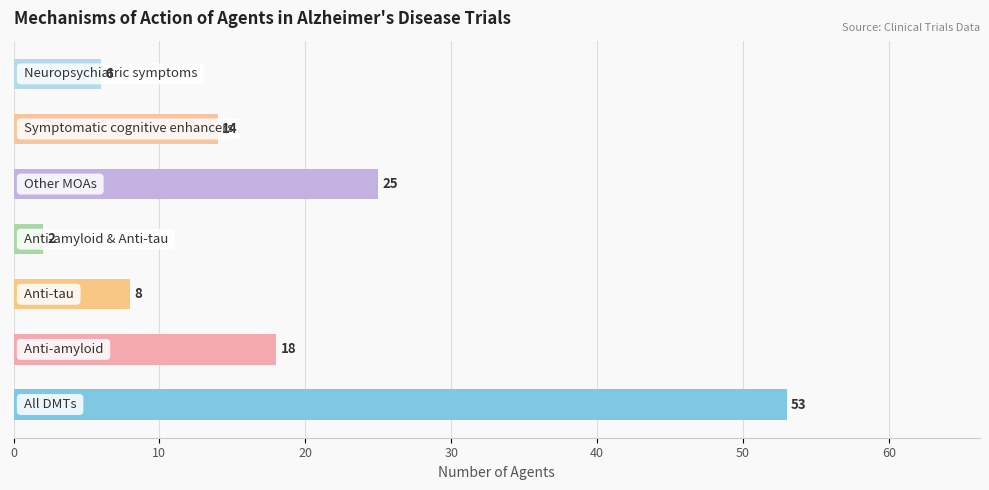

What is the maximum value shown in the chart?

53